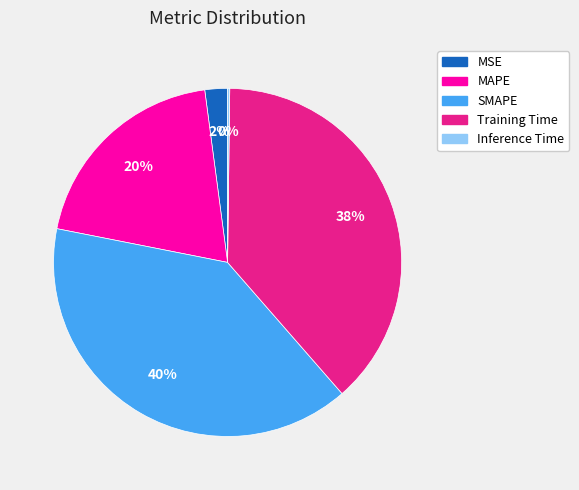

Is it true that MAPE is 20% of the pie?

True